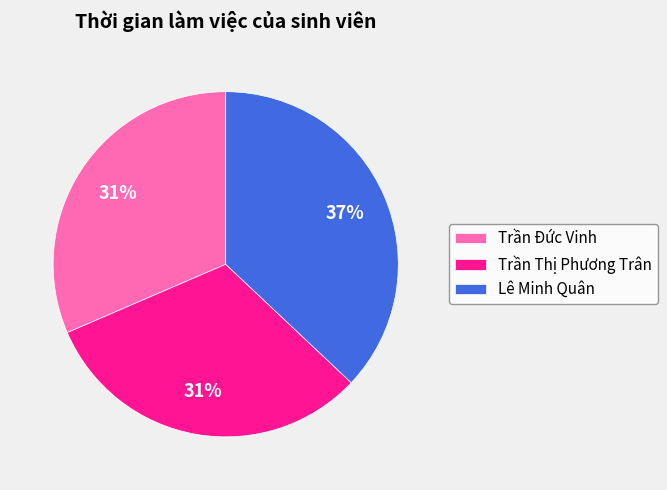

Which slice is the largest?

Lê Minh Quân